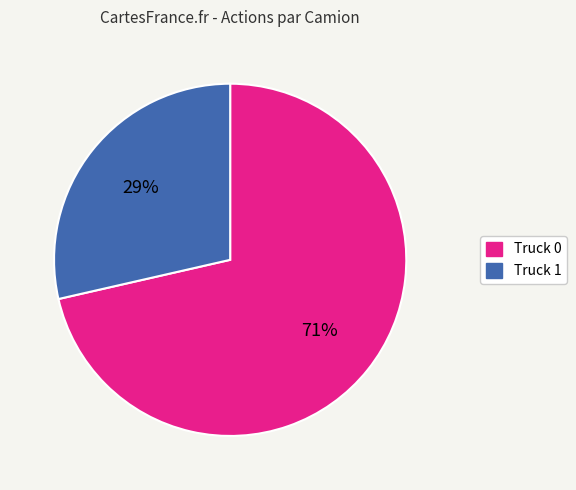

Rank the categories by value from highest to lowest.

Truck 0, Truck 1